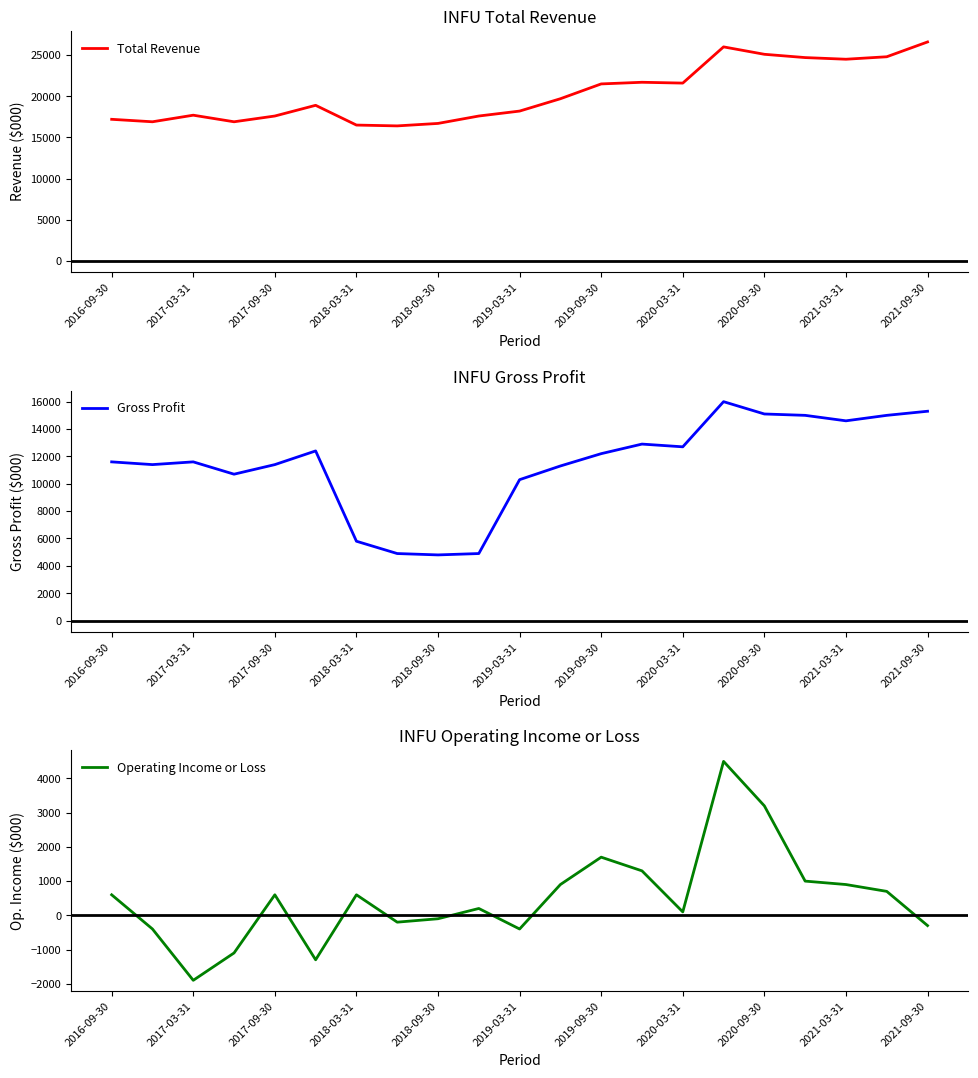

What are all the series names shown in the legend?

Total Revenue, Gross Profit, Operating Income or Loss